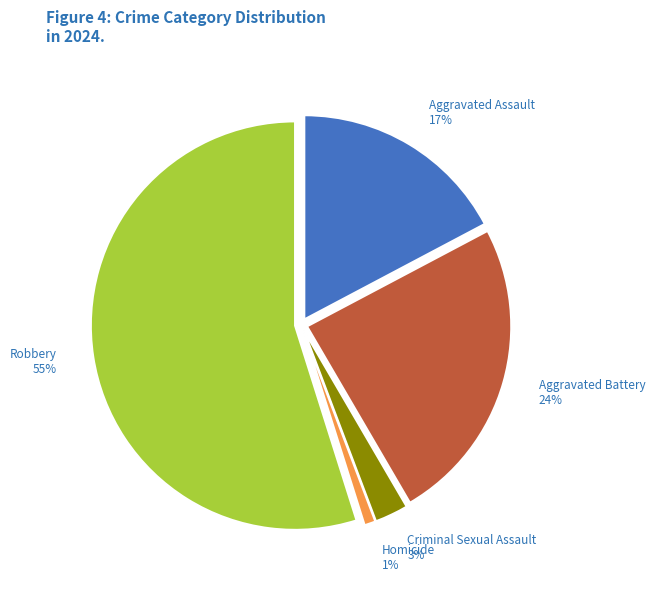

To the nearest percent, what is the difference between the largest and smallest slice percentages?

54%